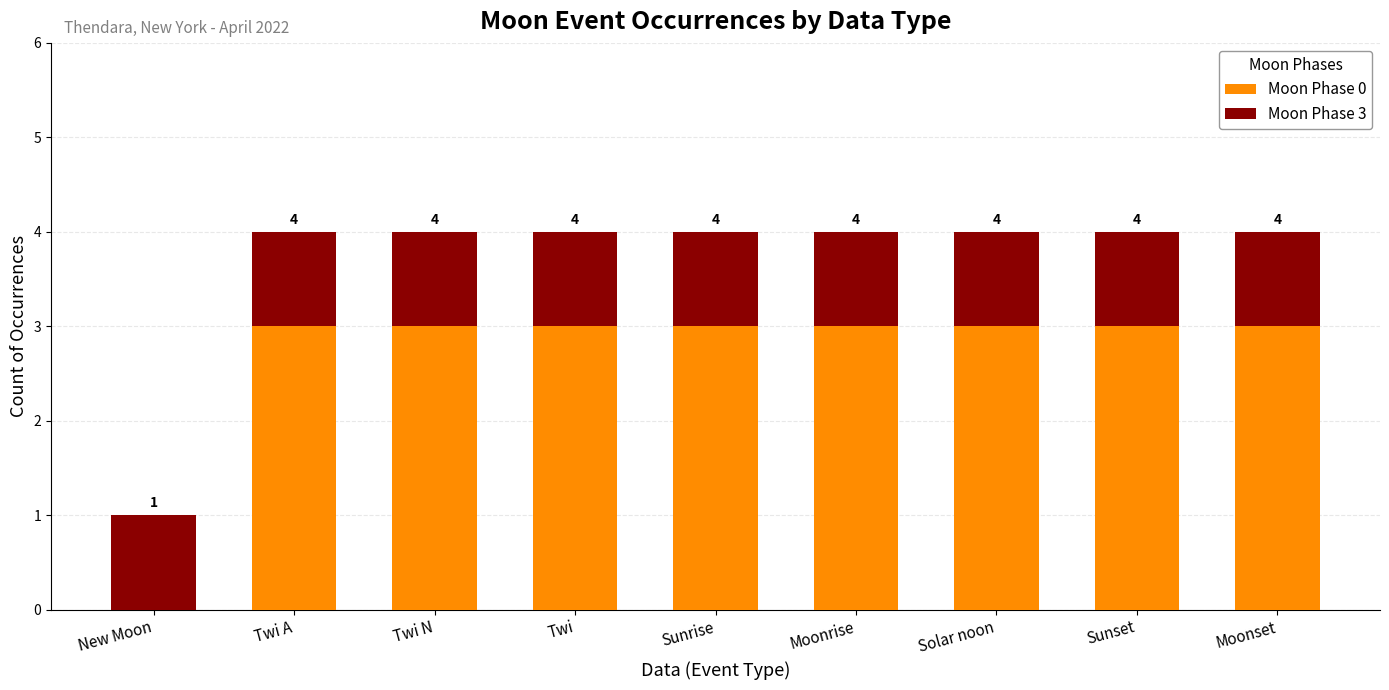

What position from the right is Solar noon?

3